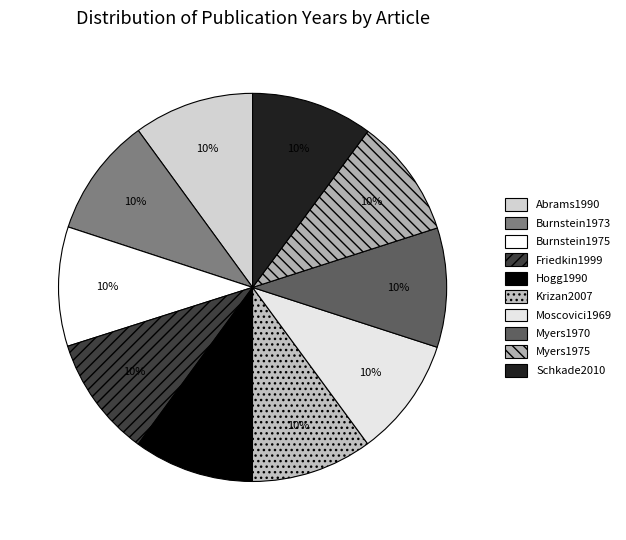

How many slices are in this pie chart?

10